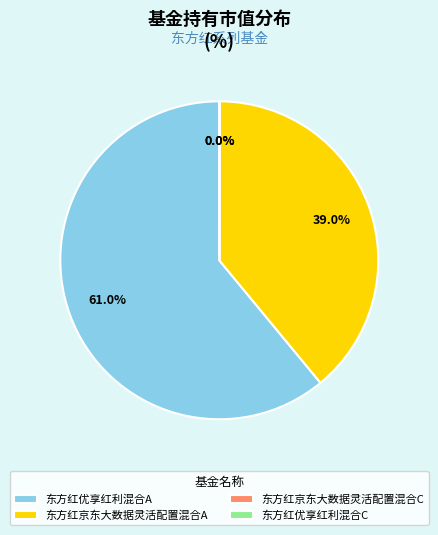

Between 东方红京东大数据灵活配置混合A and 东方红优享红利混合A, which is larger?

东方红优享红利混合A